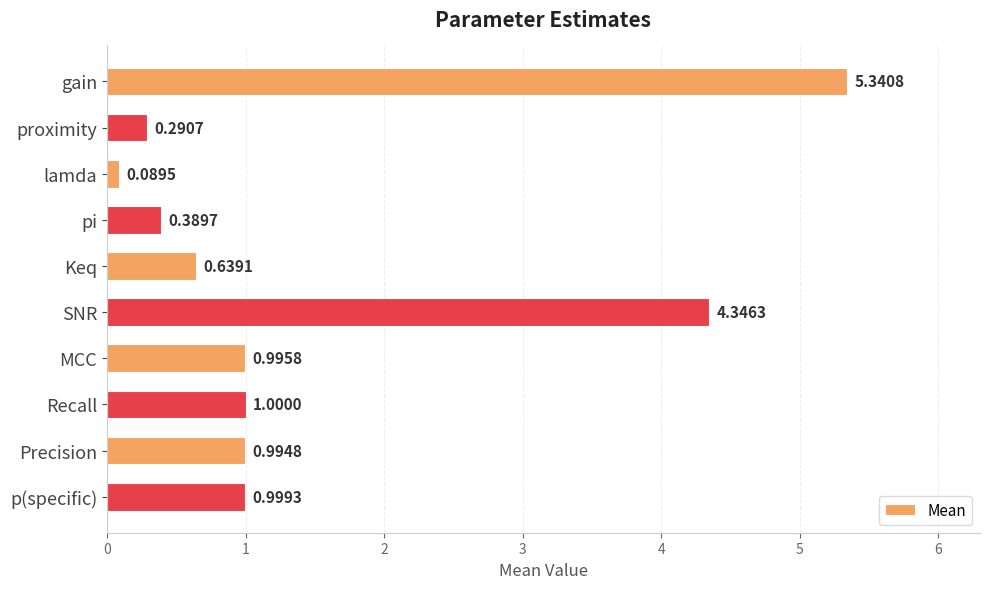

List the labels in order of value, smallest first.

lamda, proximity, pi, Keq, Precision, MCC, p(specific), Recall, SNR, gain